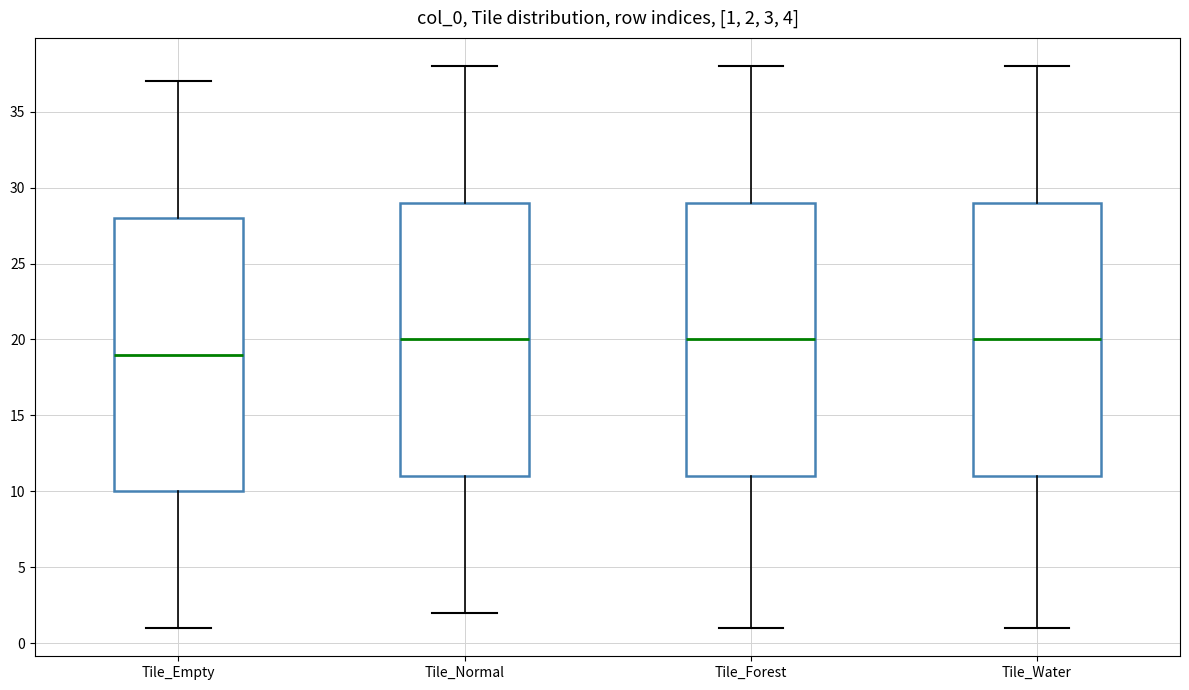

Which box has the lowest median line?

Tile_Empty